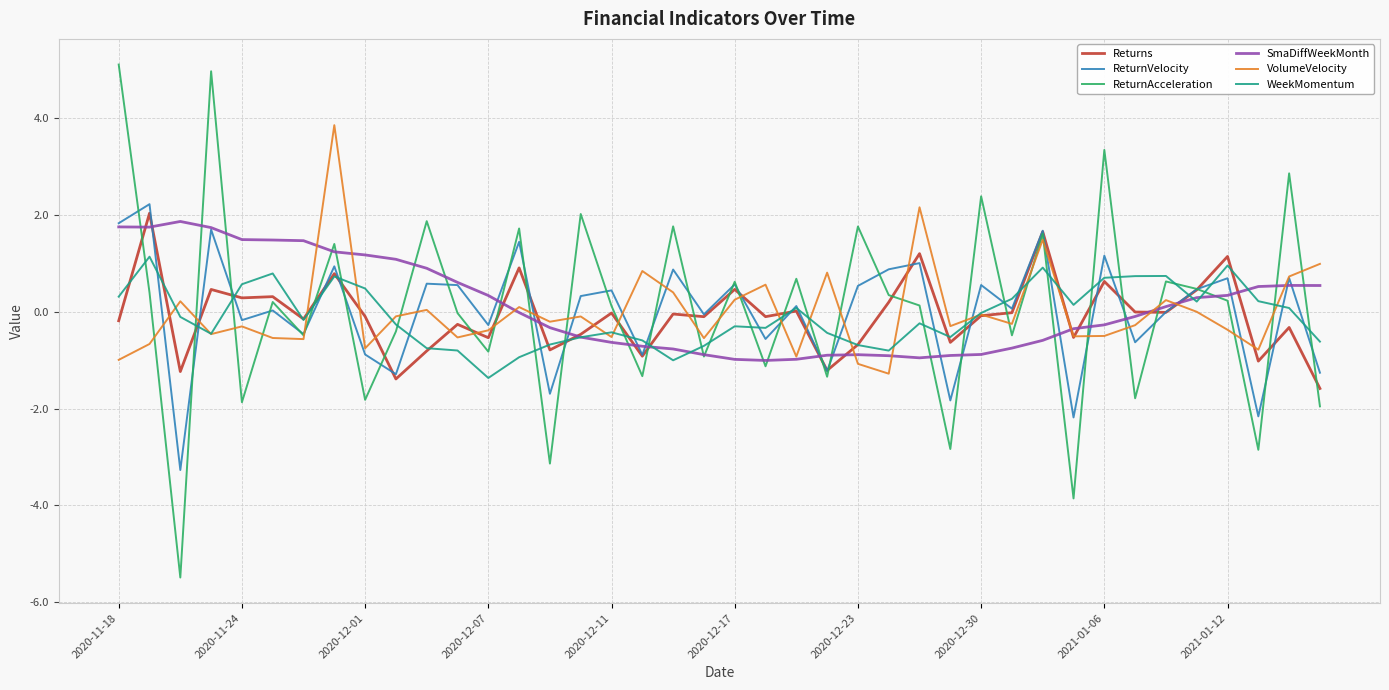

What is the smallest value displayed?

-5.5